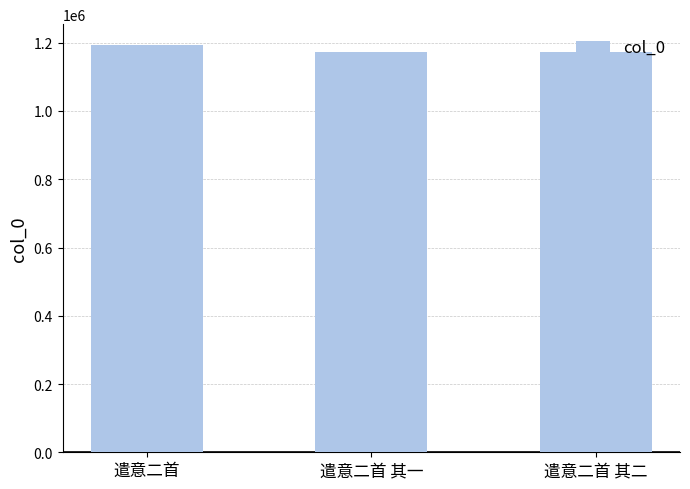

True or false: the data shows 2034507 at 遣意二首 其一.

False